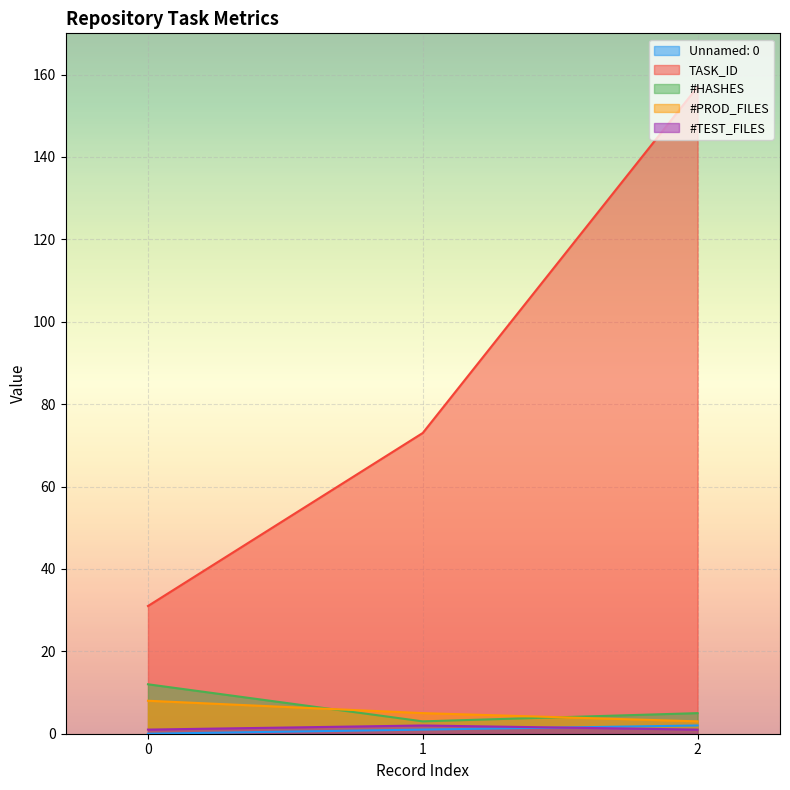

True or false: #PROD_FILES has a value of 2 at 0.

False